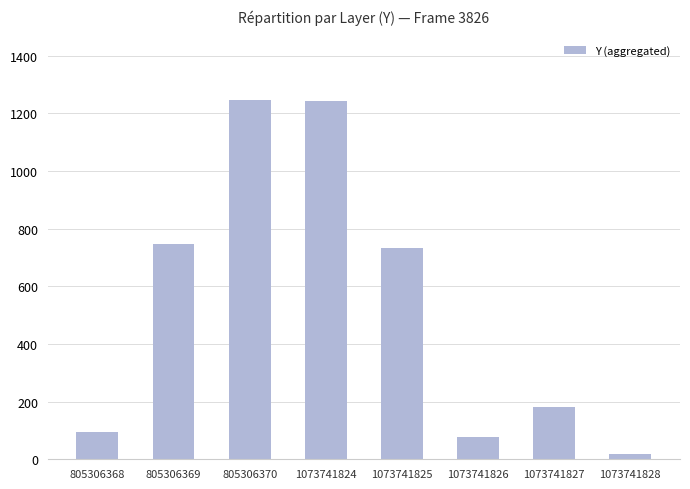

What is the greatest value displayed?

1246